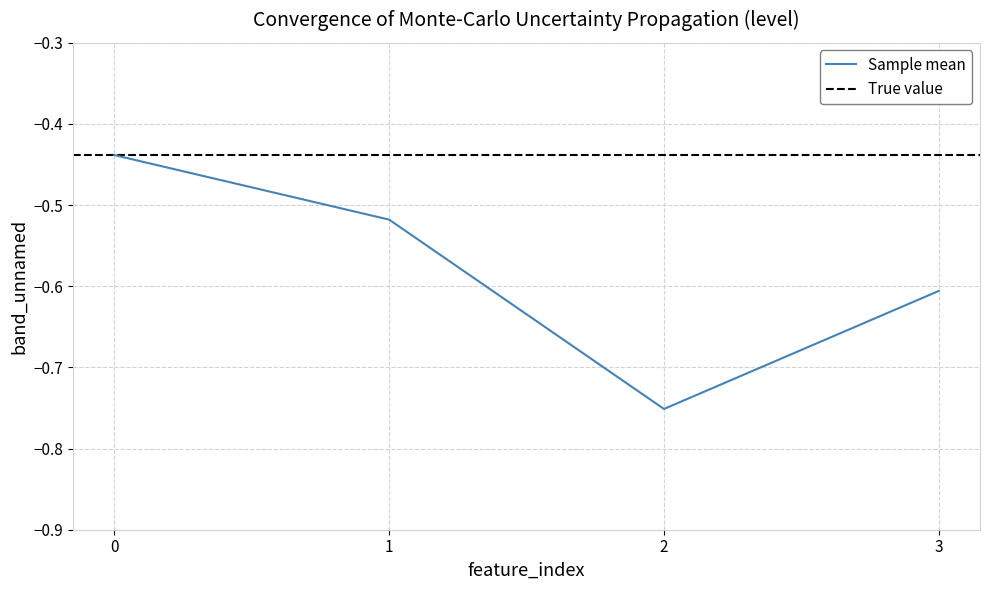

What is the change in value from 0 to 2?

-0.3